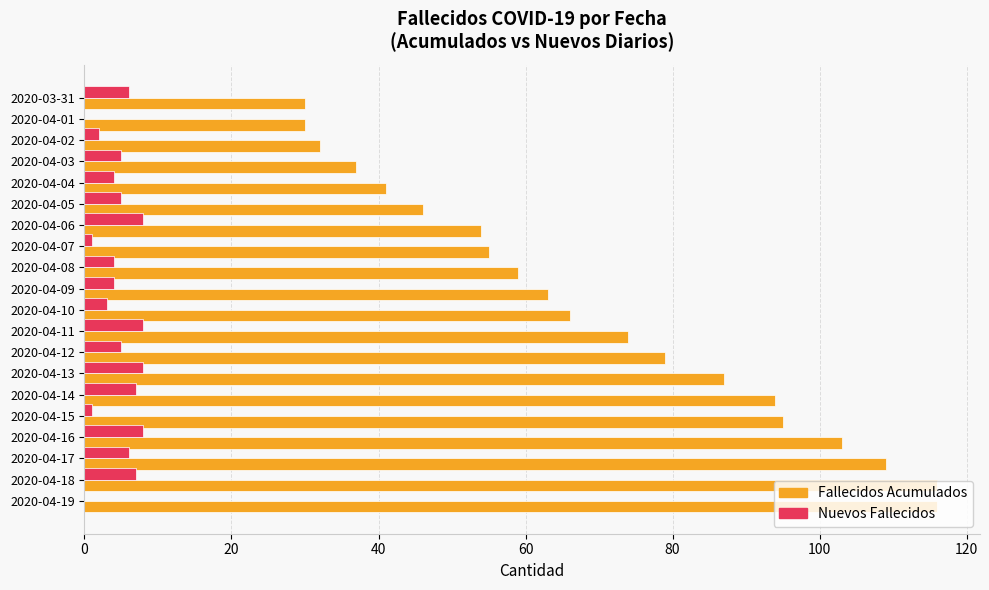

Which series has the widest spread of values?

Fallecidos Acumulados